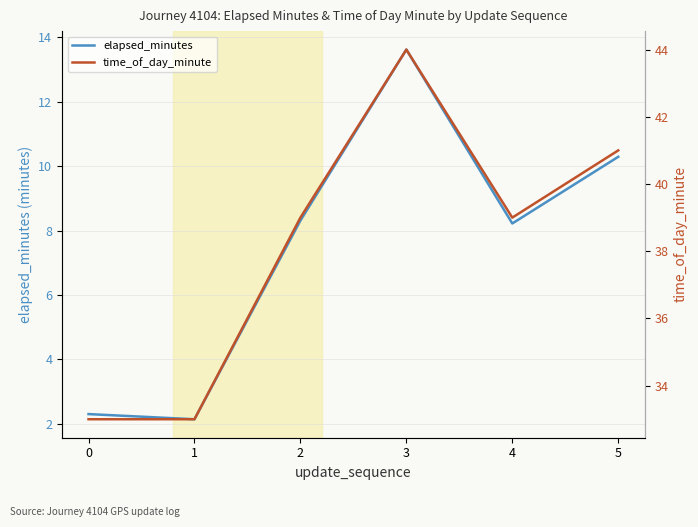

What is the minimum value for elapsed_minutes?

2.1